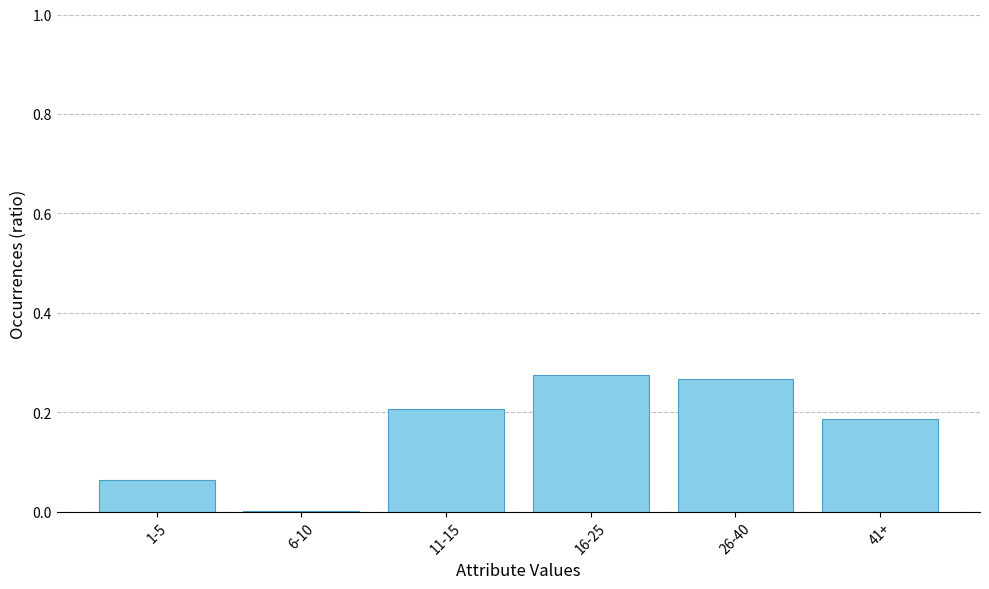

True or false: the data shows 0.0 at 1-5.

False